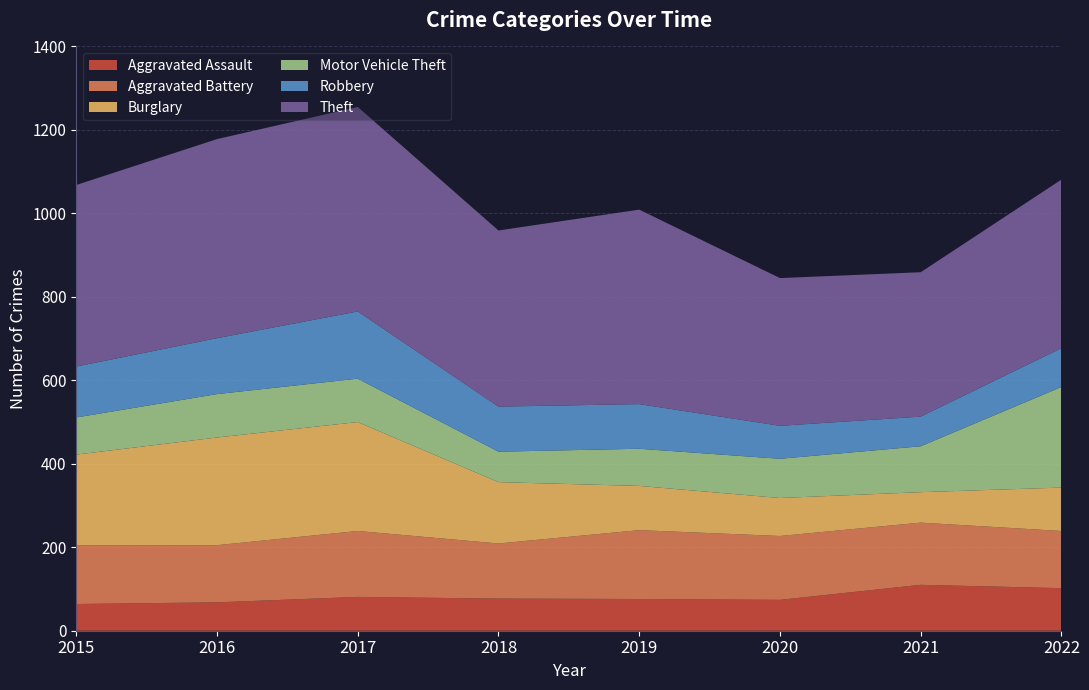

Reading left to right, what are all the values shown in this chart?

Aggravated Assault: 2015=64	2016=68	2017=81	2018=77	2019=76	2020=74	2021=110	2022=102
Aggravated Battery: 2015=141	2016=137	2017=158	2018=132	2019=165	2020=153	2021=149	2022=137
Burglary: 2015=217	2016=258	2017=261	2018=147	2019=106	2020=91	2021=73	2022=104
Motor Vehicle Theft: 2015=89	2016=104	2017=104	2018=73	2019=89	2020=94	2021=110	2022=241
Robbery: 2015=122	2016=134	2017=161	2018=108	2019=107	2020=79	2021=71	2022=93
Theft: 2015=435	2016=477	2017=490	2018=422	2019=466	2020=354	2021=346	2022=404